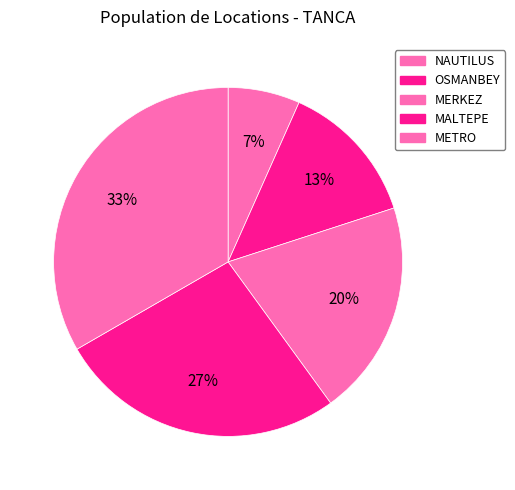

What percentage is the MALTEPE slice, to the nearest percent?

27%